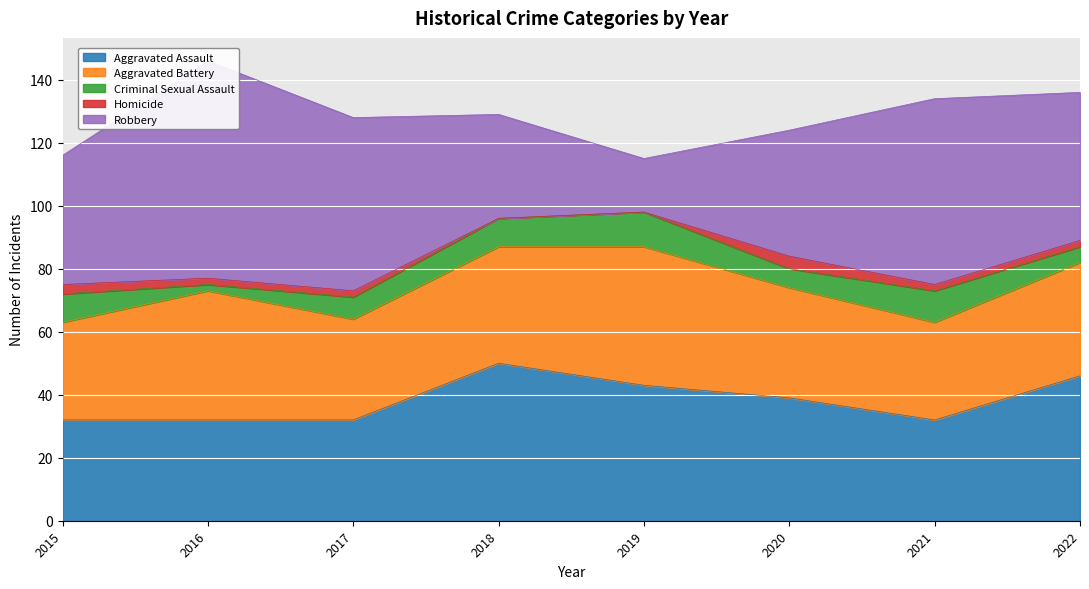

Is the value of Aggravated Battery at 2022 greater than the value of Criminal Sexual Assault at 2015?

Yes